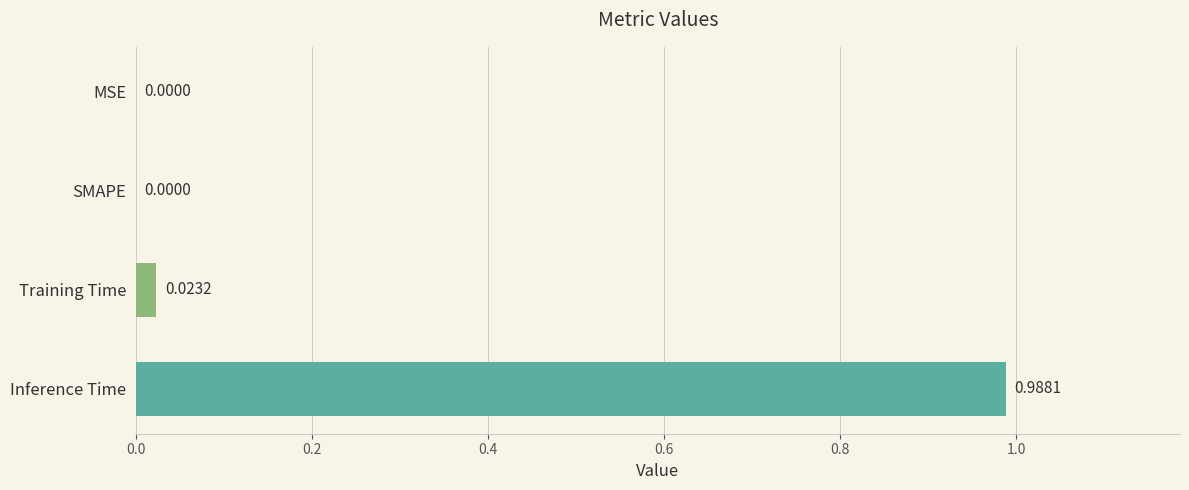

Which has a higher value, Training Time or Inference Time?

Inference Time